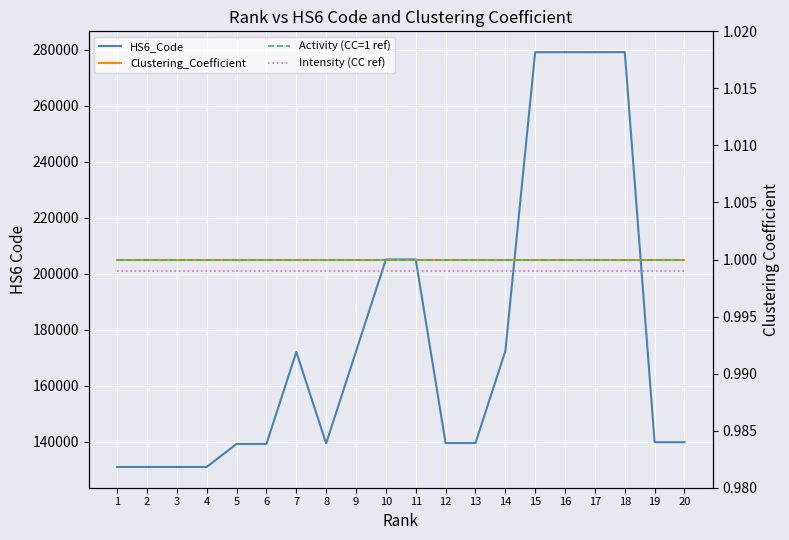

List the series in order of their peak value, highest first.

HS6_Code, Clustering_Coefficient, Activity (CC=1 ref), Intensity (CC ref)